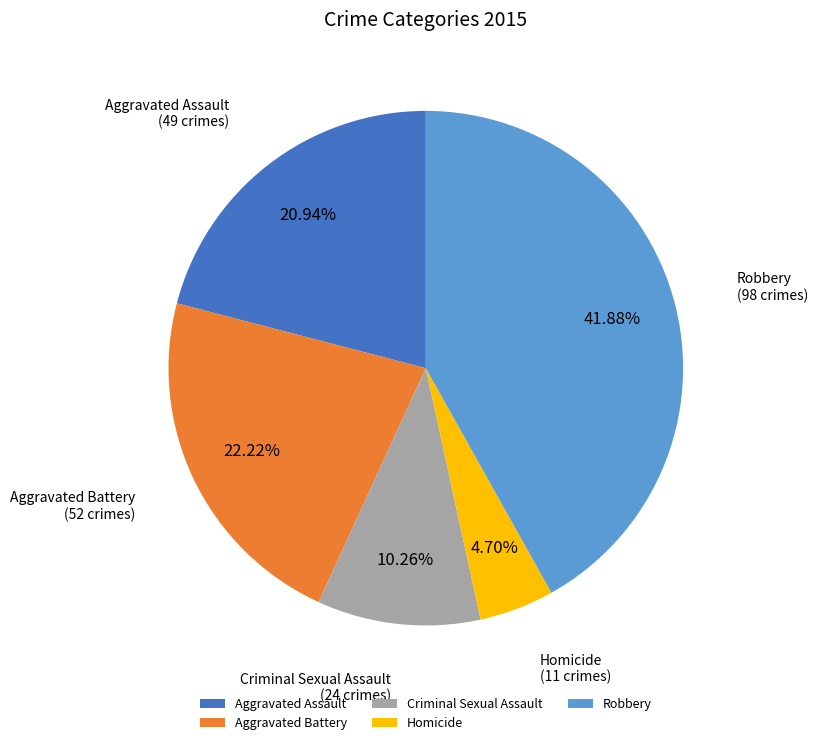

How many slices are in this pie chart?

5